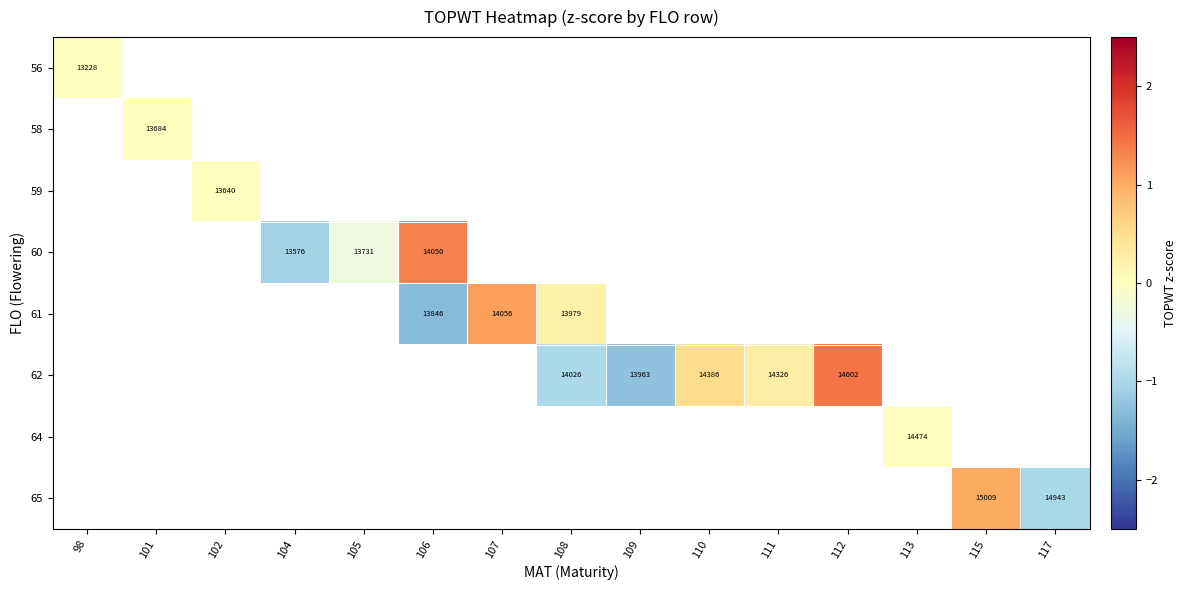

The 59 series shows 13640 at 102. True or false?

True